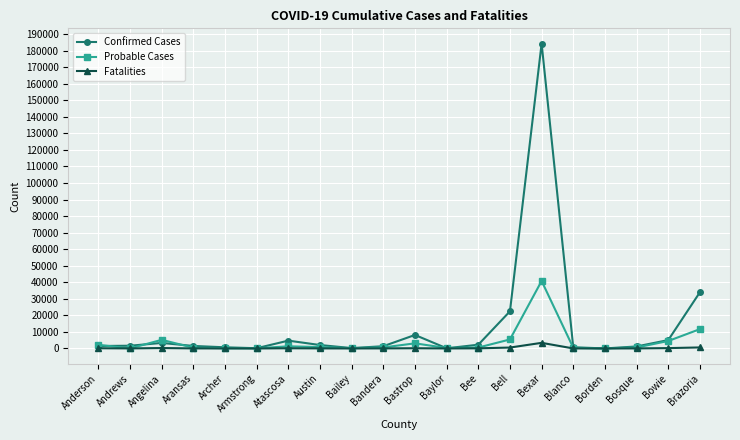

What position from the left is Bowie?

19